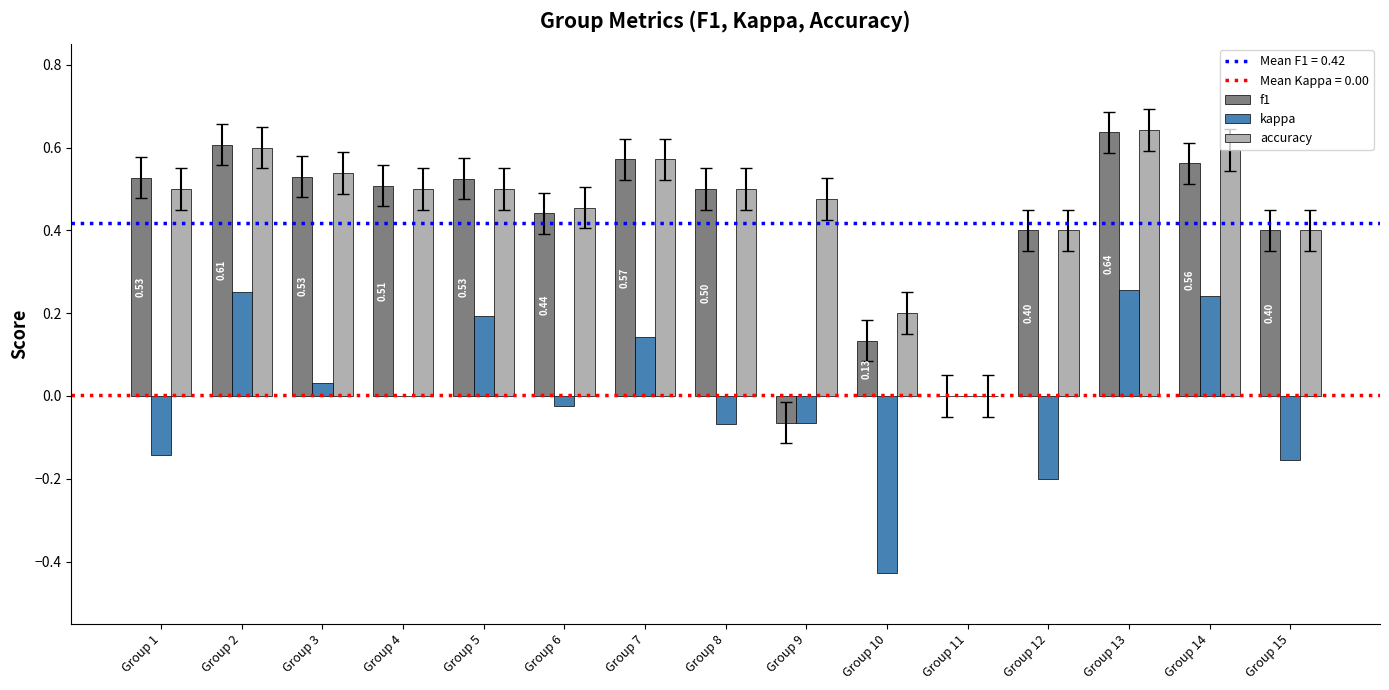

The accuracy series shows 0.8 at Group 6. True or false?

False